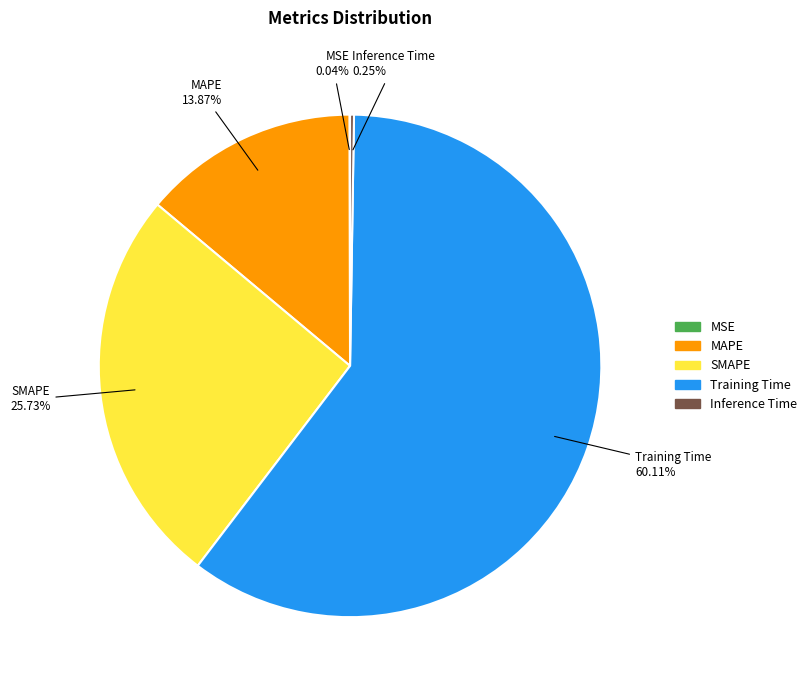

To the nearest percent, what is the difference between the largest and smallest slice percentages?

60%